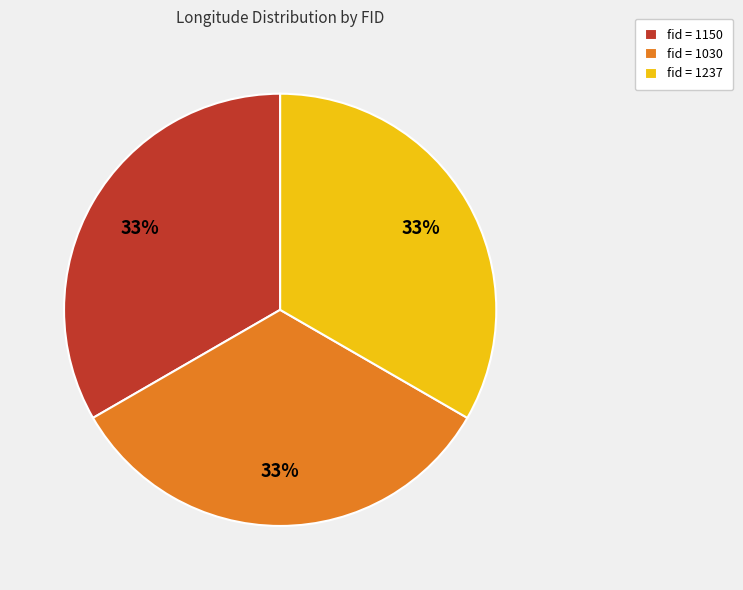

Do fid = 1030 and fid = 1150 together represent more than half of the pie?

Yes